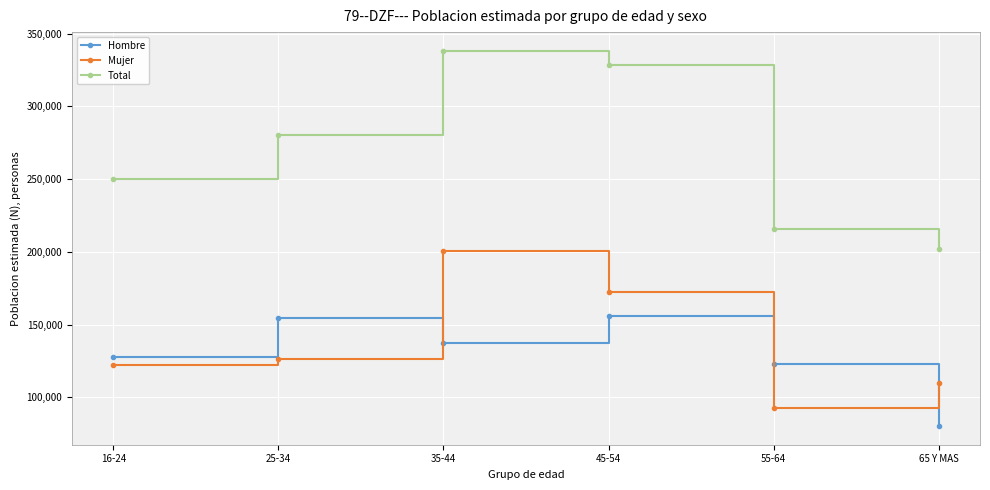

What is the label of the 6th point from the left?

65 Y MAS